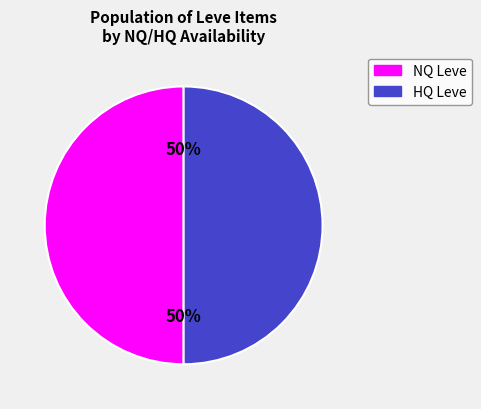

To the nearest percent, what is the average slice percentage?

50%